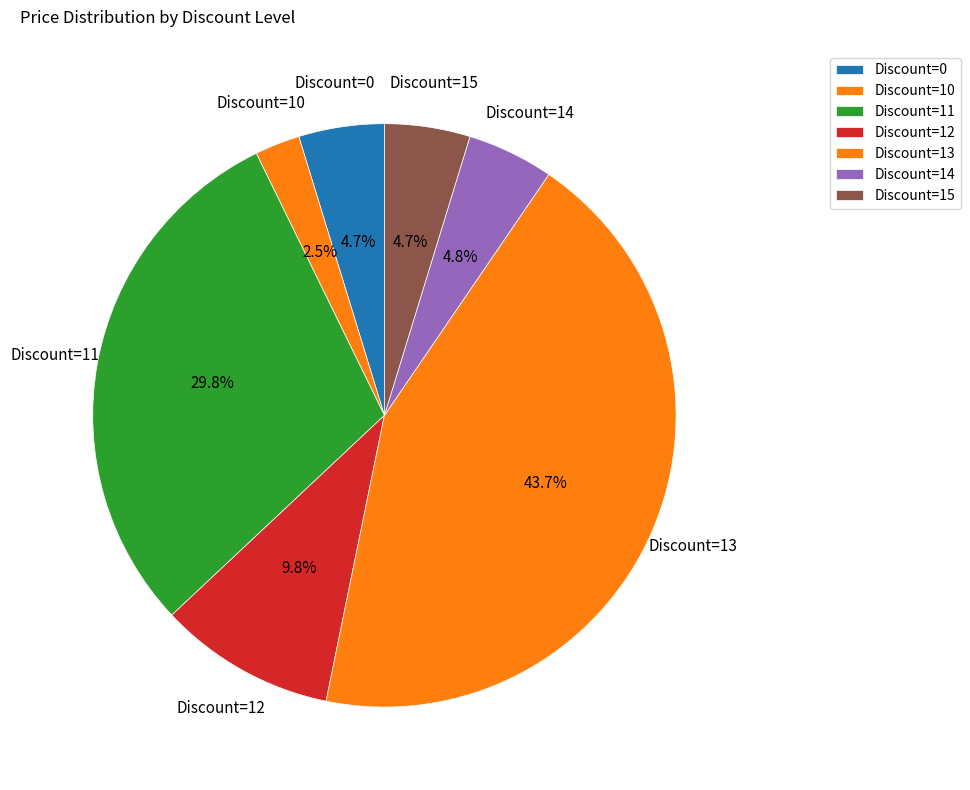

How many segments does this pie chart have?

7